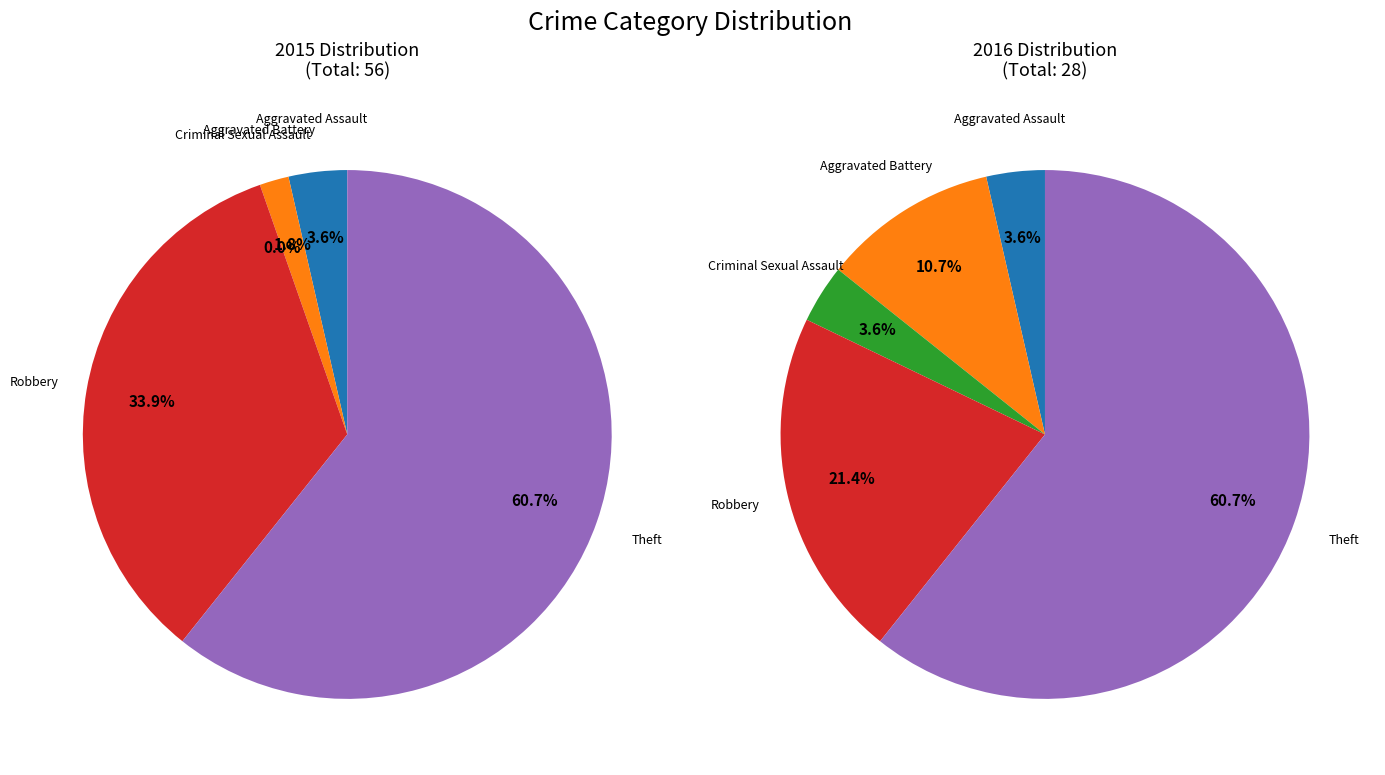

What is the change in value from Aggravated Assault to Theft?

+16